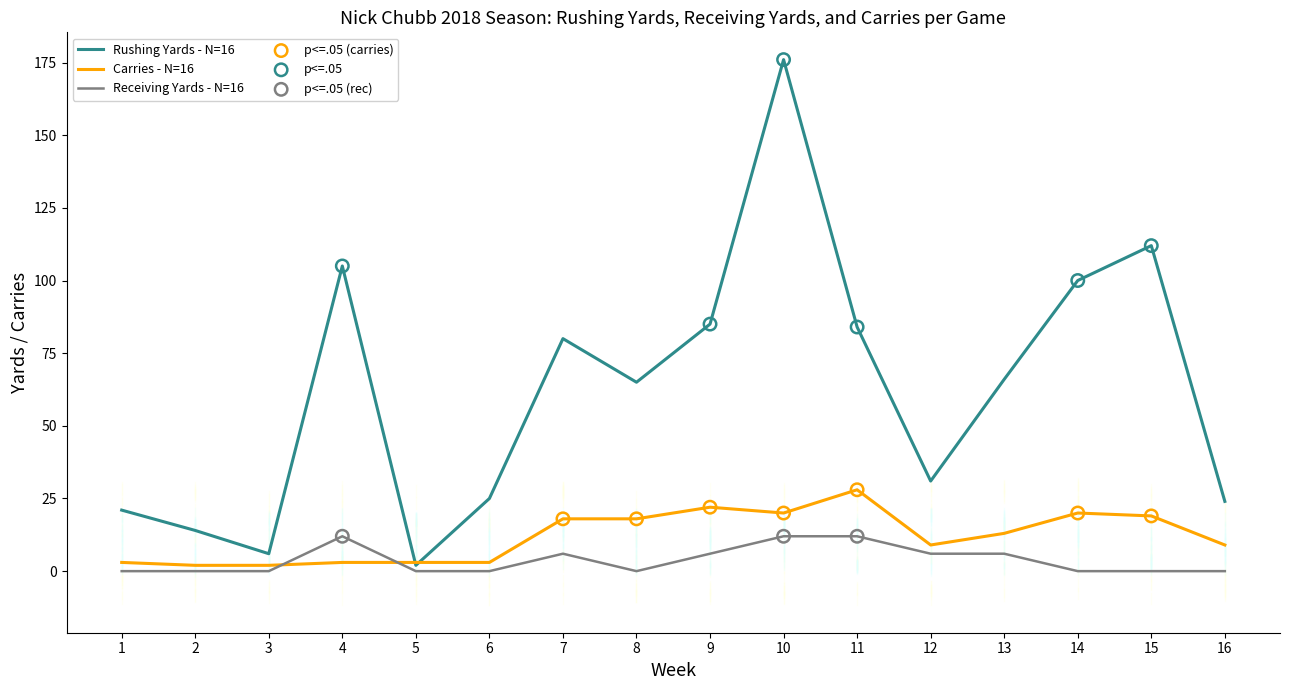

At which category is the sum across all series the highest?

10